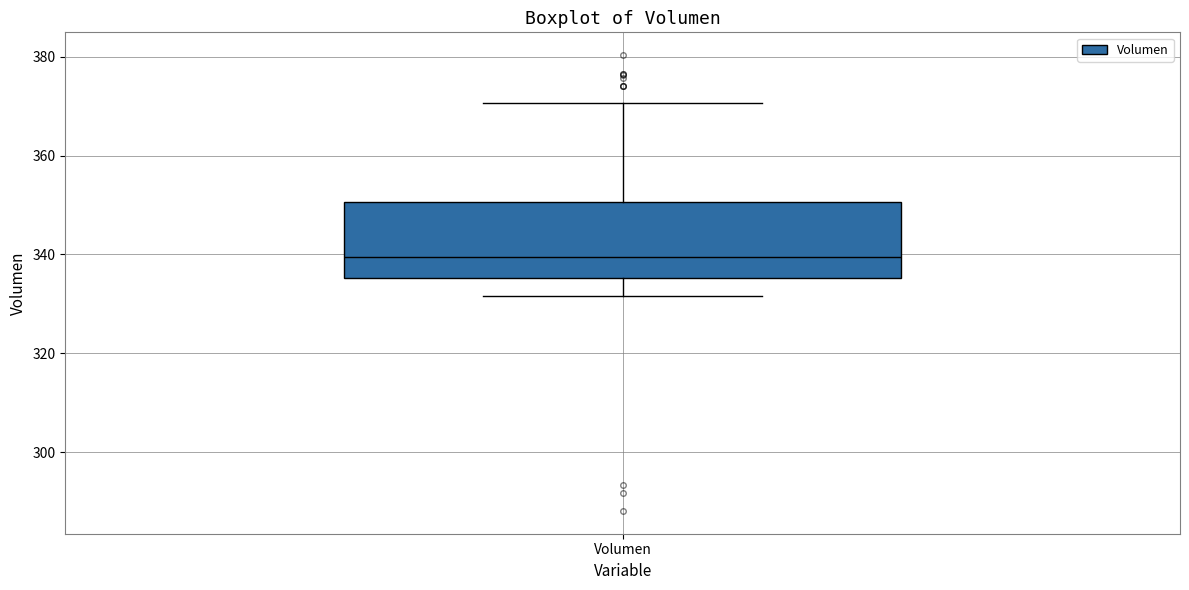

Transcribe this box plot: give where the median line is, the range the box spans, and where the two whiskers end, as read against the y-axis. The values are not printed on the chart, so give them approximately, as read against the axis.

median 340, box 336 to 350, whiskers 332 to 370